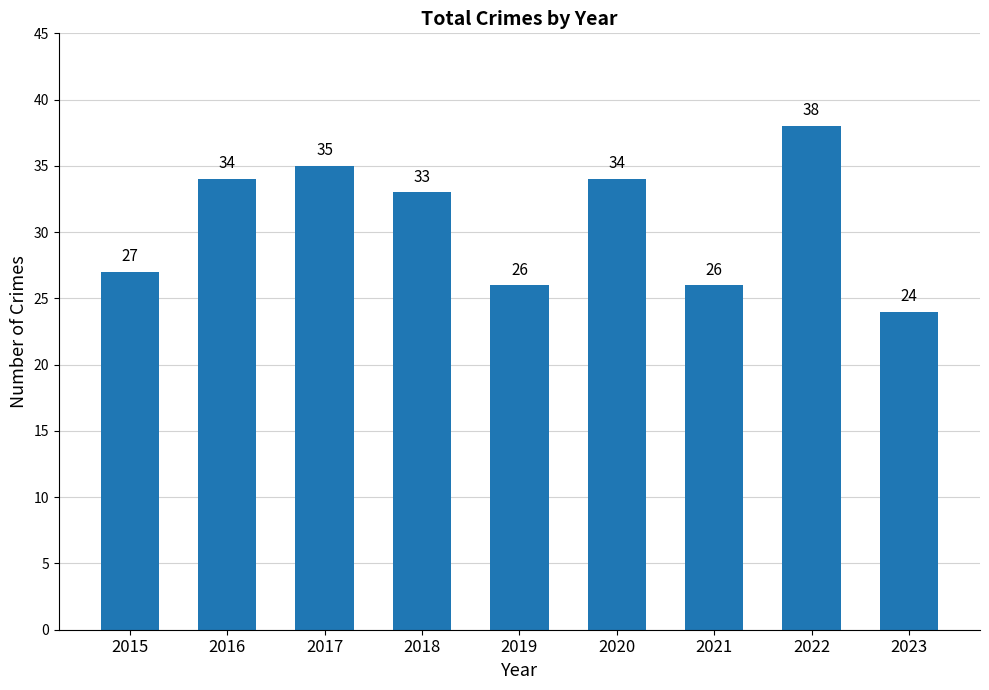

Approximately how many times larger is the value at 2015 compared to 2016?

0.8